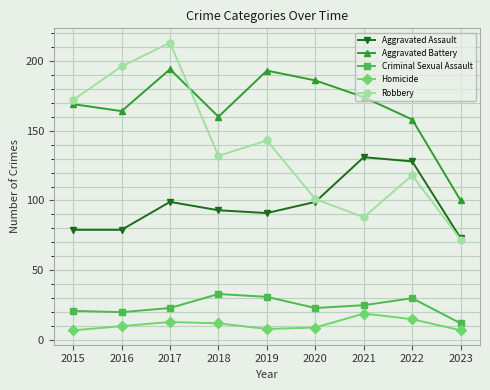

What is the sum of all Homicide values?

100